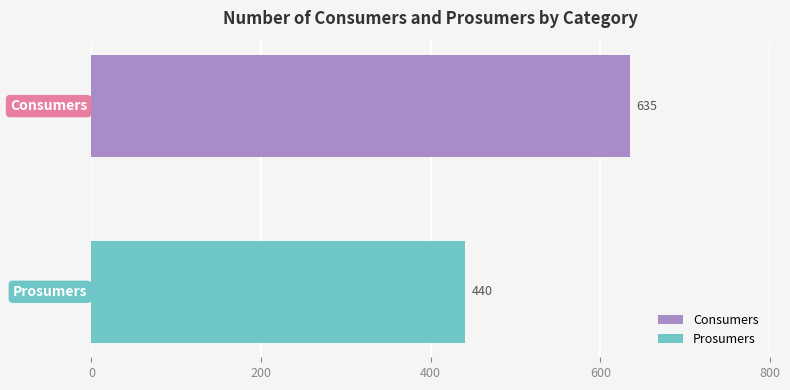

What is the lowest value of the Consumers series?

635